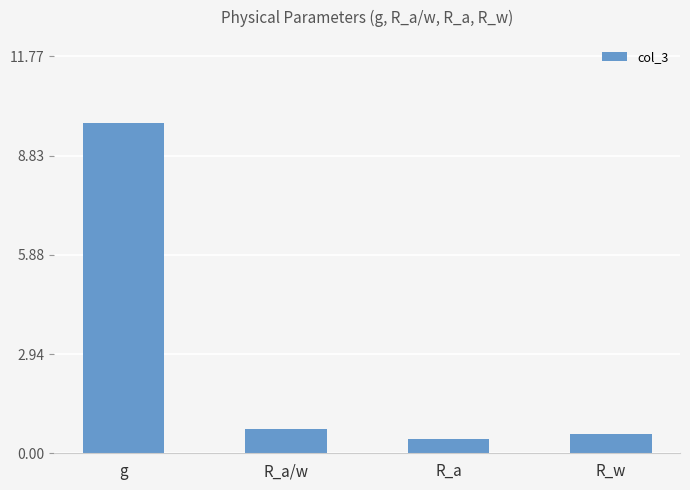

What is the value of the 3rd bar from the left?

0.4